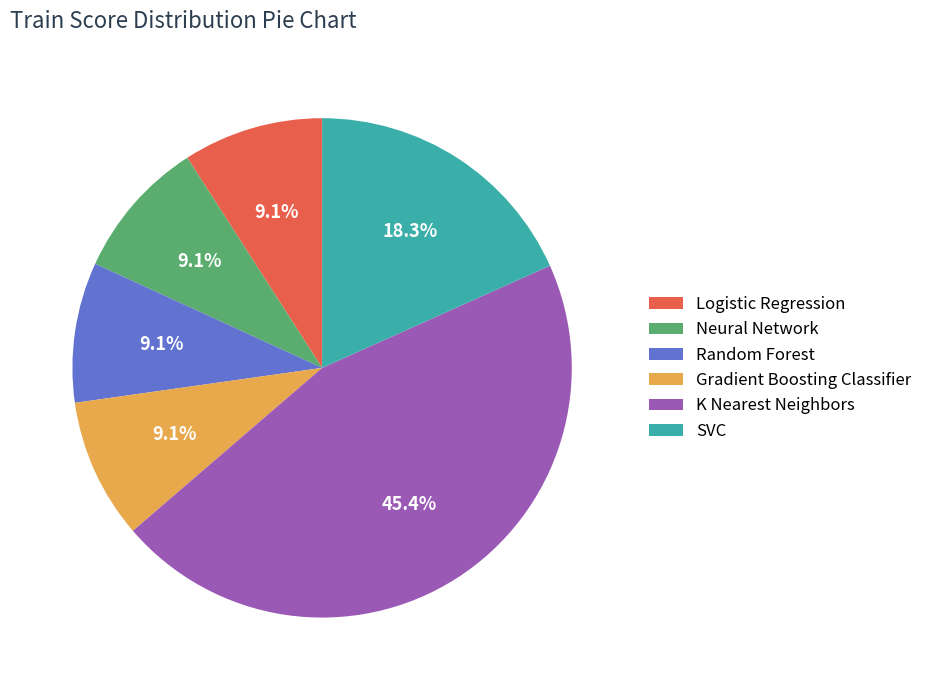

To the nearest percent, what portion does Neural Network represent?

9%